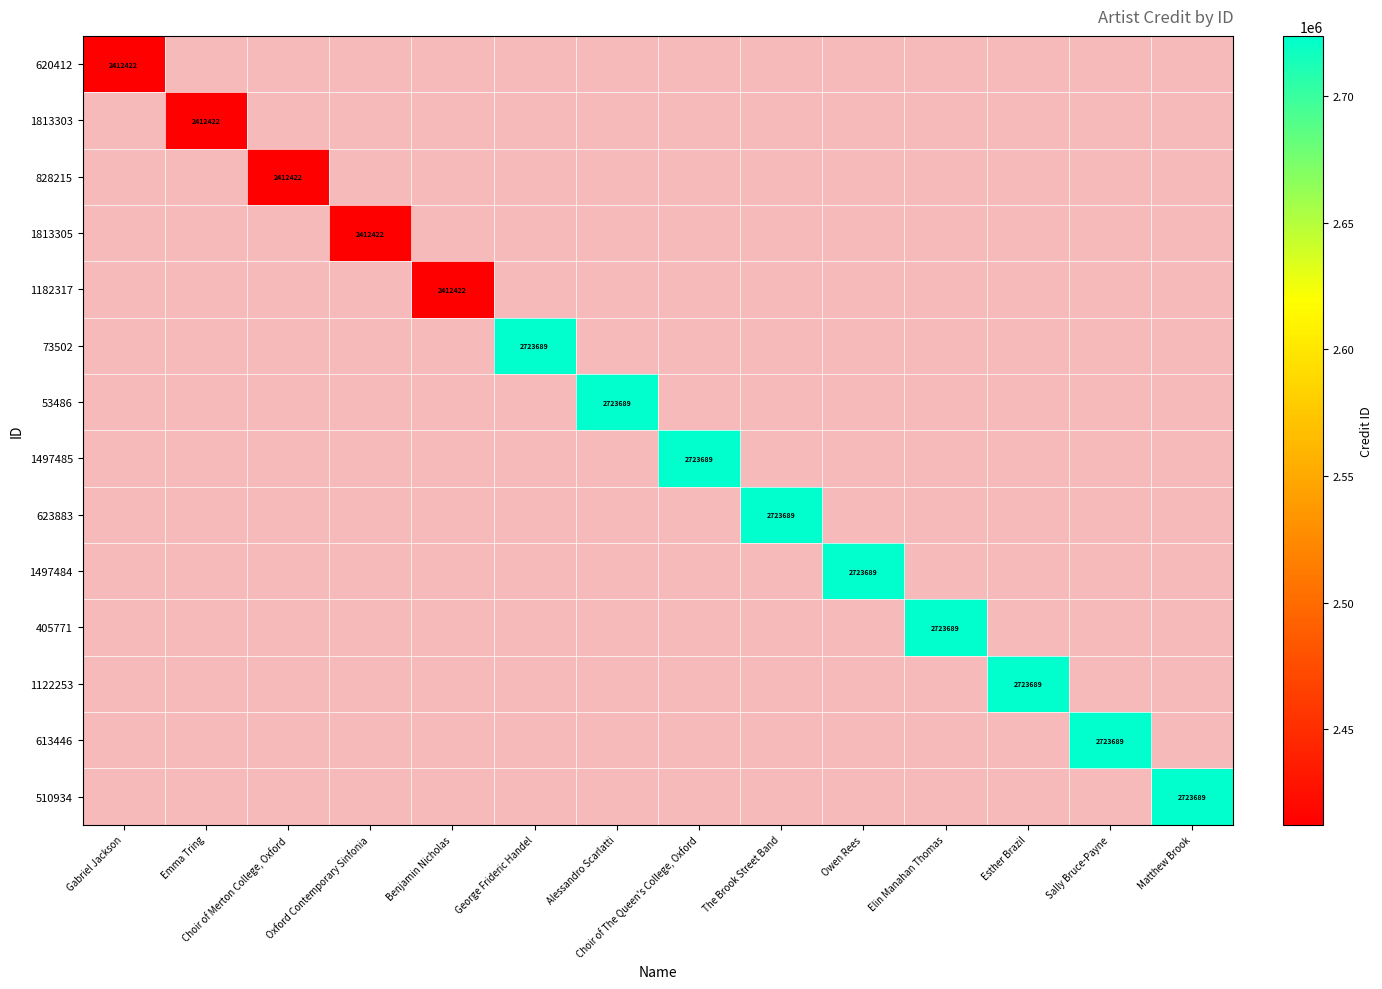

Which label corresponds to the smallest value in the chart?

Gabriel Jackson